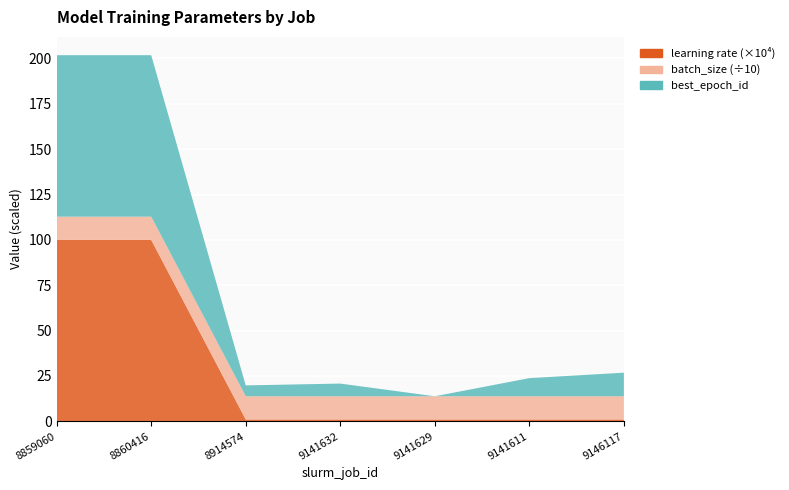

Reading left to right, what are all the values shown in this chart?

learning rate: 0.0	0.0	0.0	0.0	0.0	0.0	0.0
batch_size: 128.0	128.0	128.0	128.0	128.0	128.0	128.0
best_epoch_id: 89.0	89.0	6.0	7.0	0.0	10.0	13.0